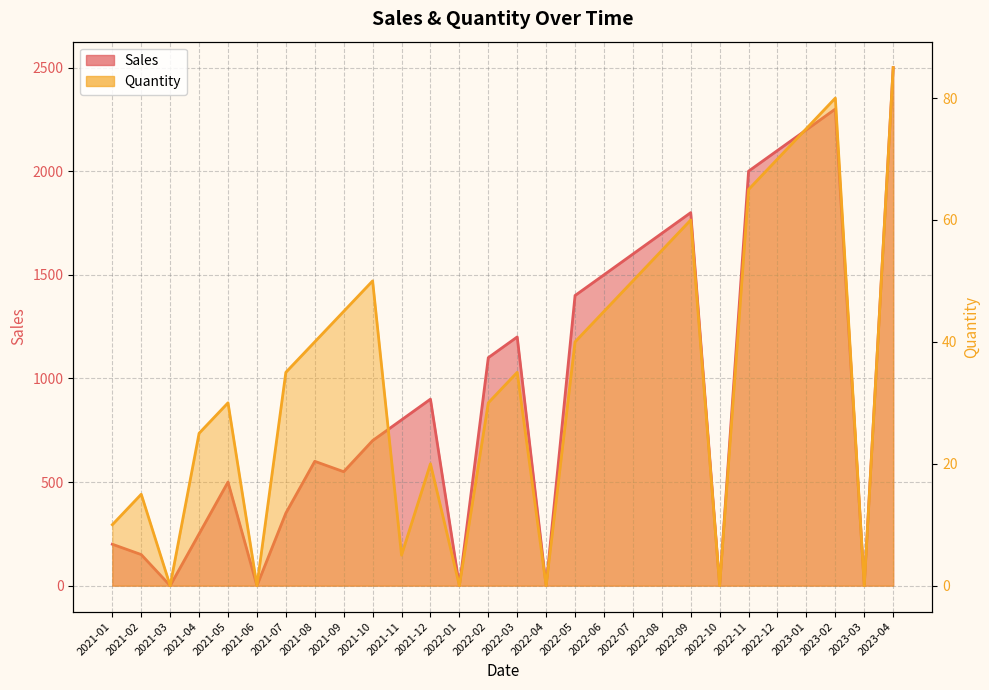

Count the number of data series in this chart.

2